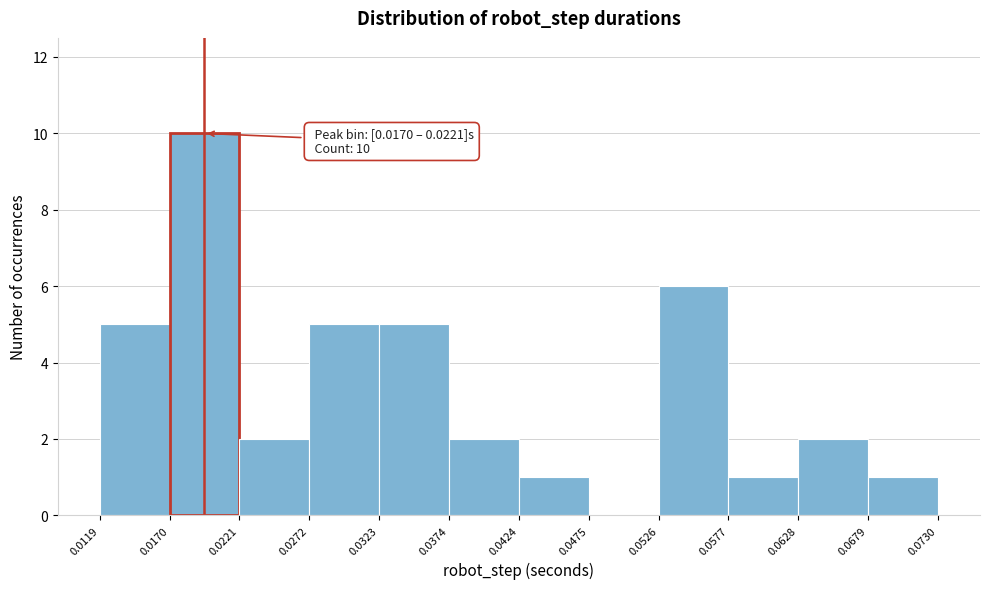

Which range on the x-axis has the tallest bar?

0.0170 to 0.0221